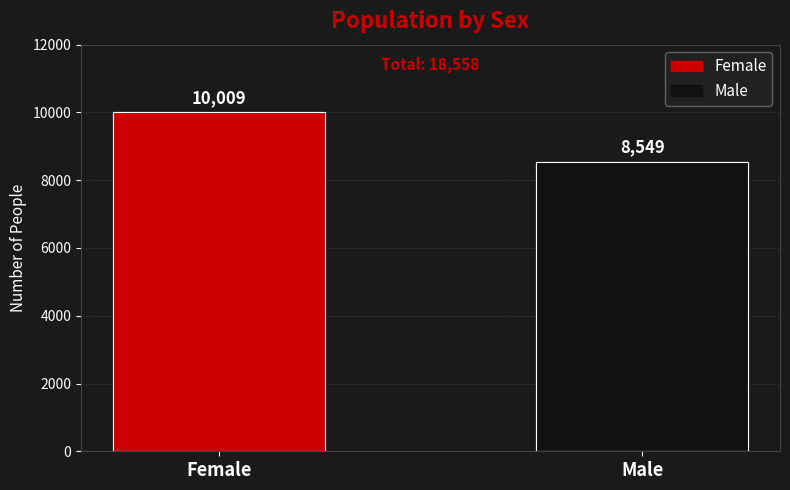

What is the sum of all values?

18558